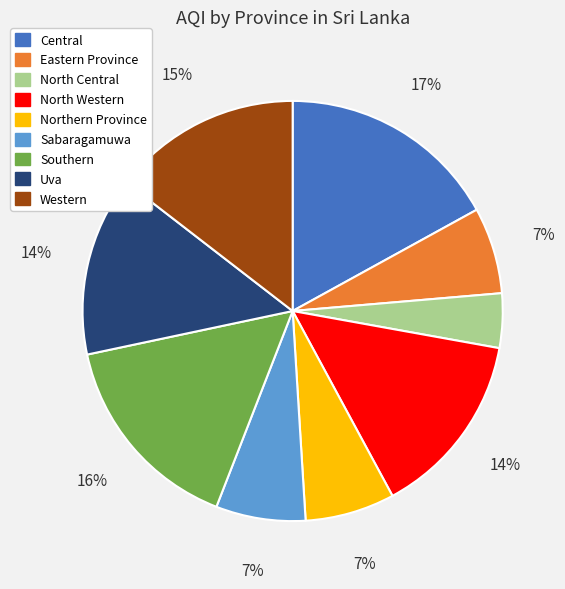

What percentage is the Uva slice, to the nearest percent?

14%